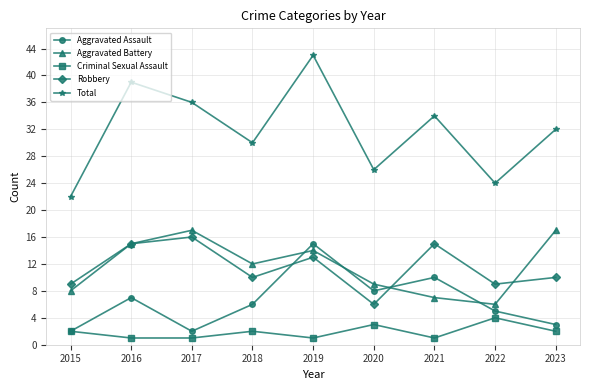

Where is Aggravated Assault nearest to the value 8?

2020